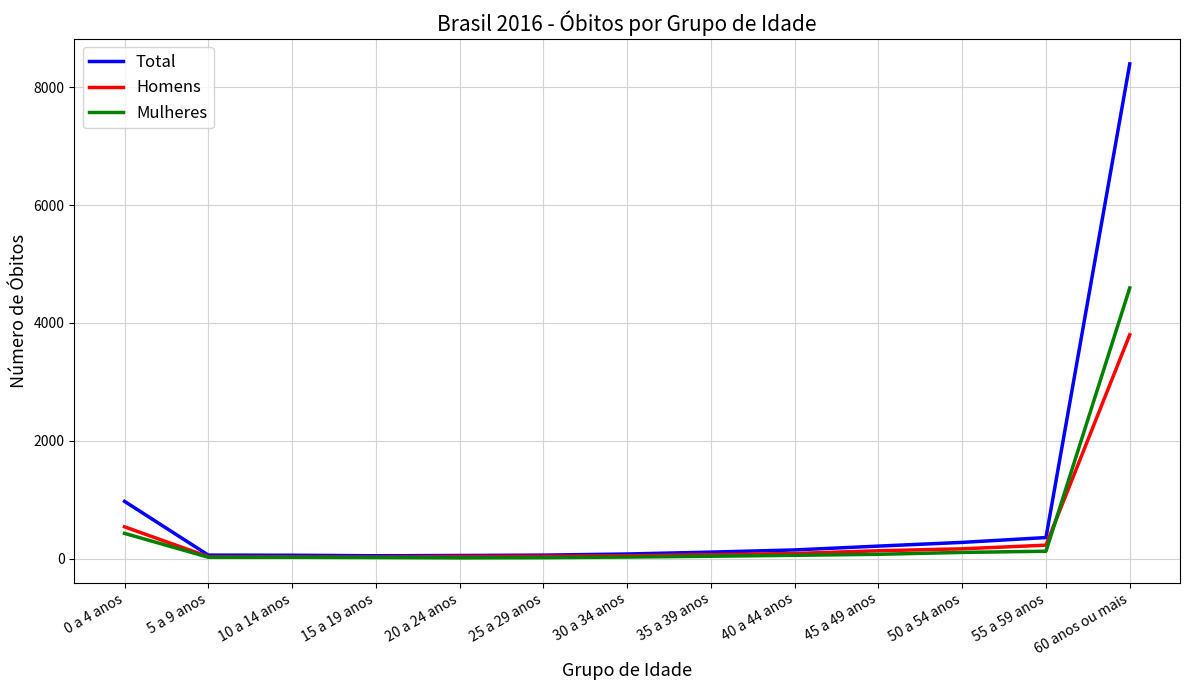

Where is Total nearest to the value 4223?

0 a 4 anos